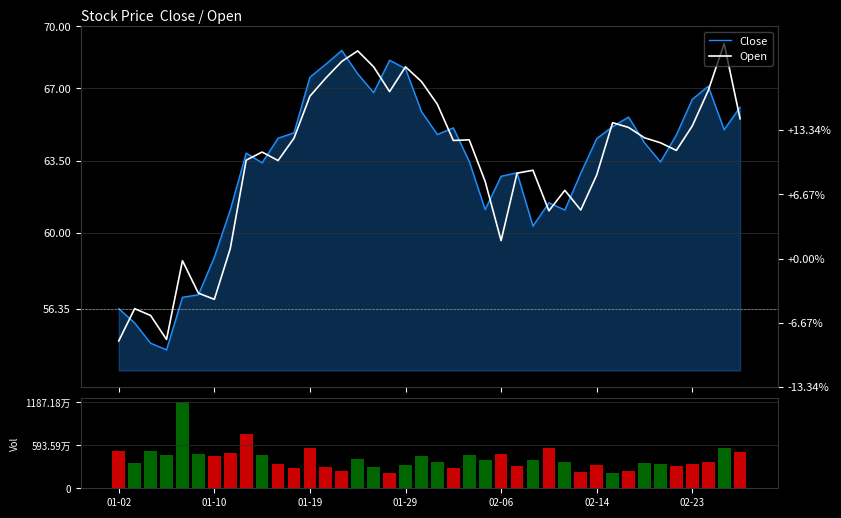

At how many categories does at least one series exceed 2822162?

35